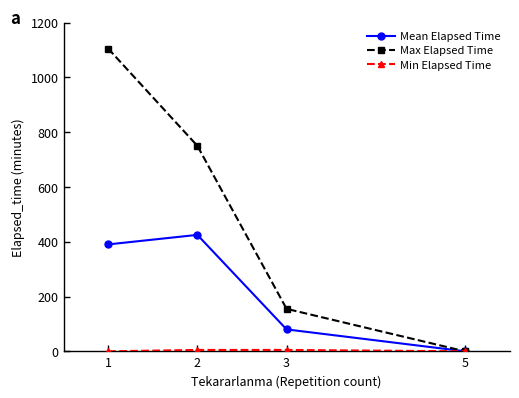

How many data points in Mean Elapsed Time are above 390?

2